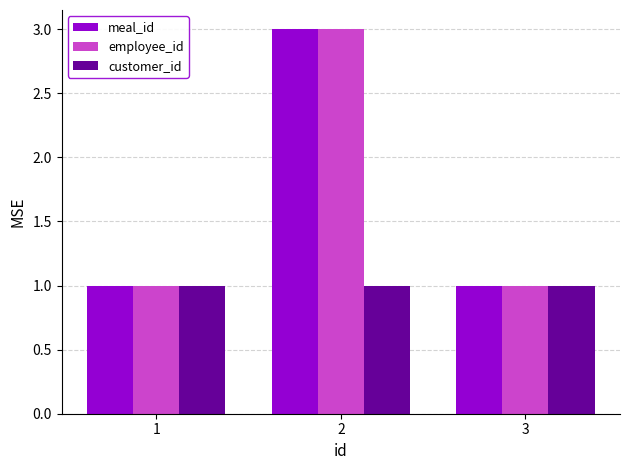

What is the sum of all customer_id values?

3